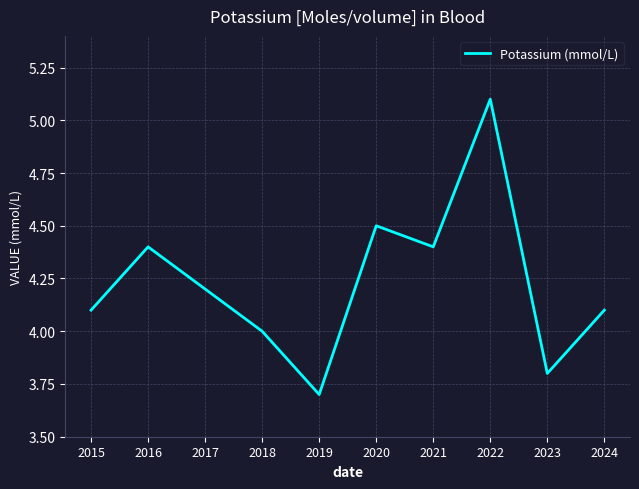

What is the difference between the second highest and second lowest values?

0.7